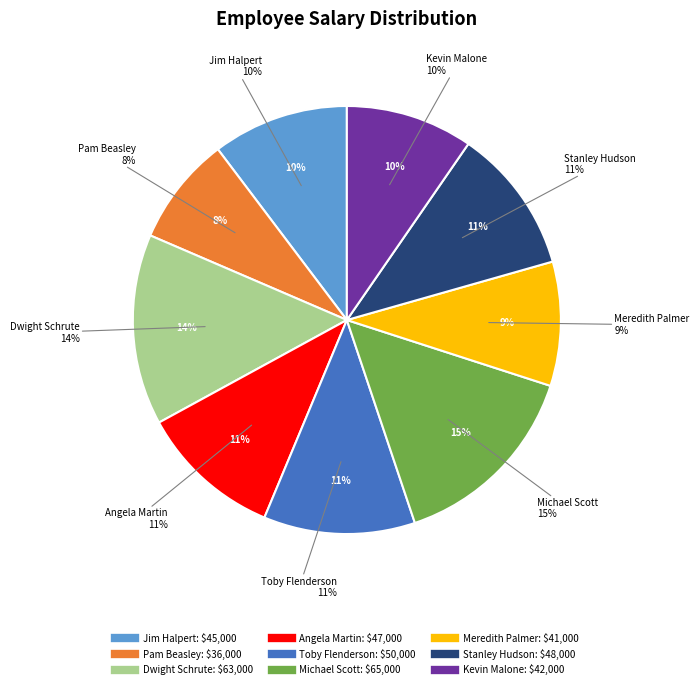

Does any single category account for the majority?

No